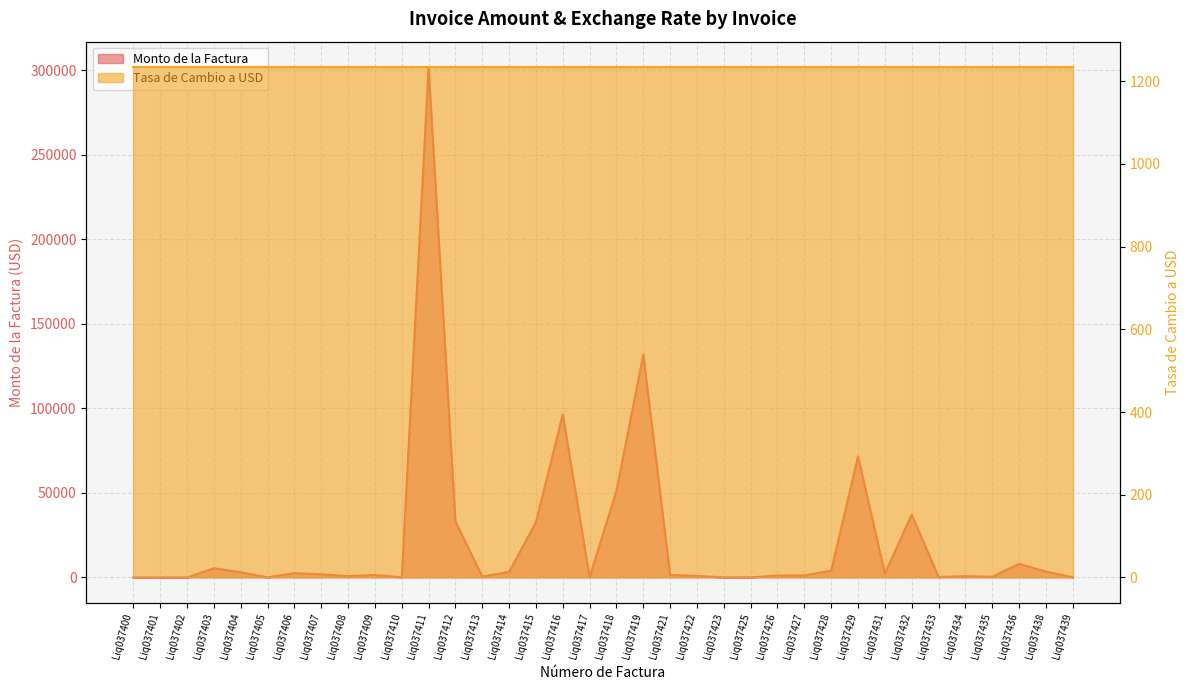

Rank the categories by value from highest to lowest.

Liq037411, Liq037419, Liq037416, Liq037429, Liq037418, Liq037432, Liq037412, Liq037415, Liq037436, Liq037403, Liq037428, Liq037438, Liq037414, Liq037404, Liq037406, Liq037431, Liq037407, Liq037421, Liq037409, Liq037427, Liq037426, Liq037422, Liq037408, Liq037434, Liq037413, Liq037435, Liq037433, Liq037417, Liq037439, Liq037410, Liq037425, Liq037405, Liq037423, Liq037400, Liq037401, Liq037402